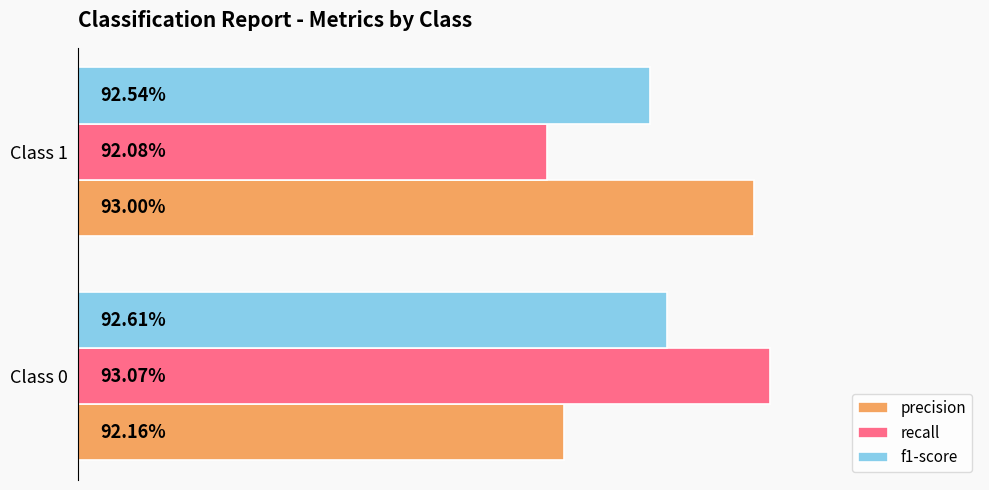

What are all the series names shown in the legend?

precision, recall, f1-score